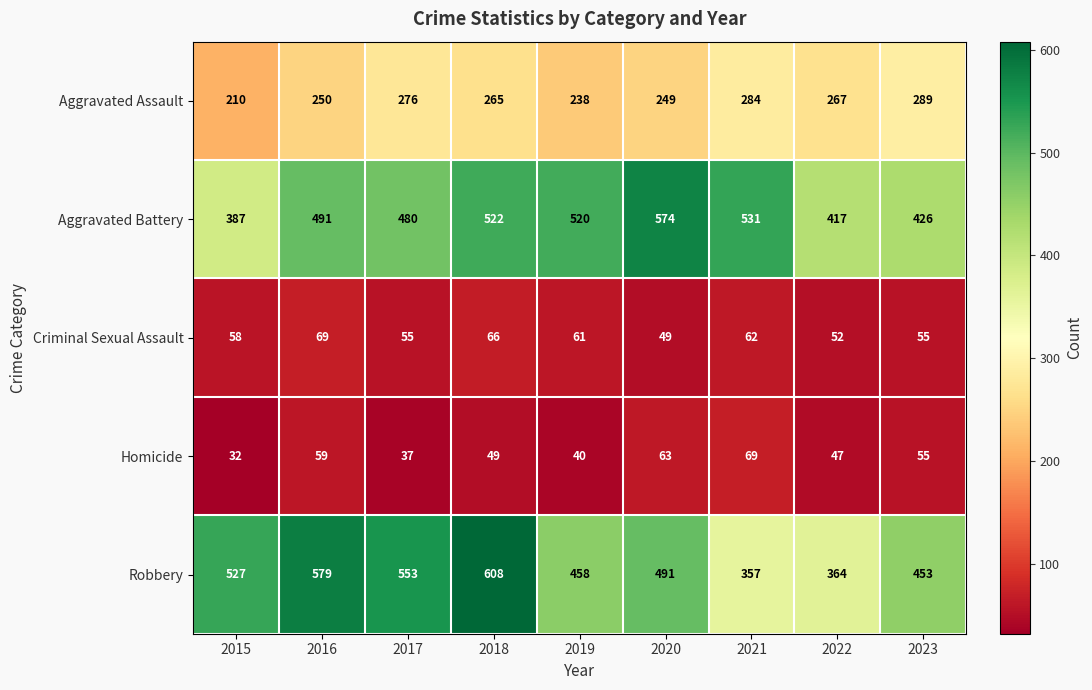

The value of Aggravated Battery at 2017 is 480. True or false?

True